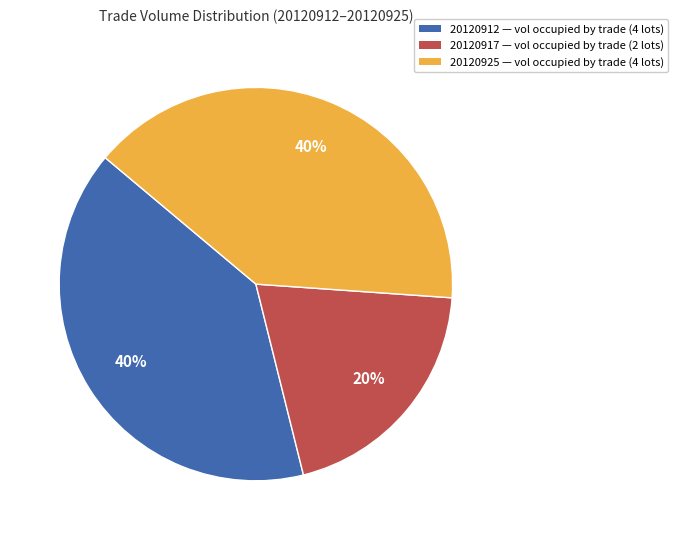

To the nearest percent, what is the average slice percentage?

33%